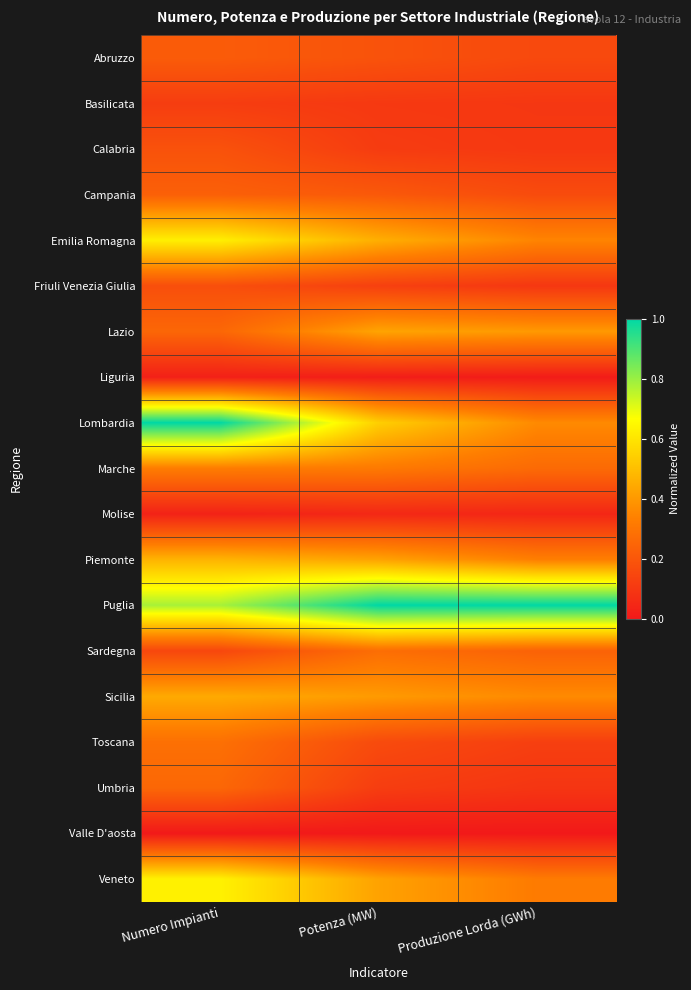

Rank the series by their maximum value, from highest to lowest.

Lombardia, Puglia, Veneto, Emilia Romagna, Piemonte, Sicilia, Lazio, Marche, Toscana, Sardegna, Umbria, Campania, Abruzzo, Calabria, Friuli Venezia Giulia, Basilicata, Molise, Liguria, Valle D'aosta